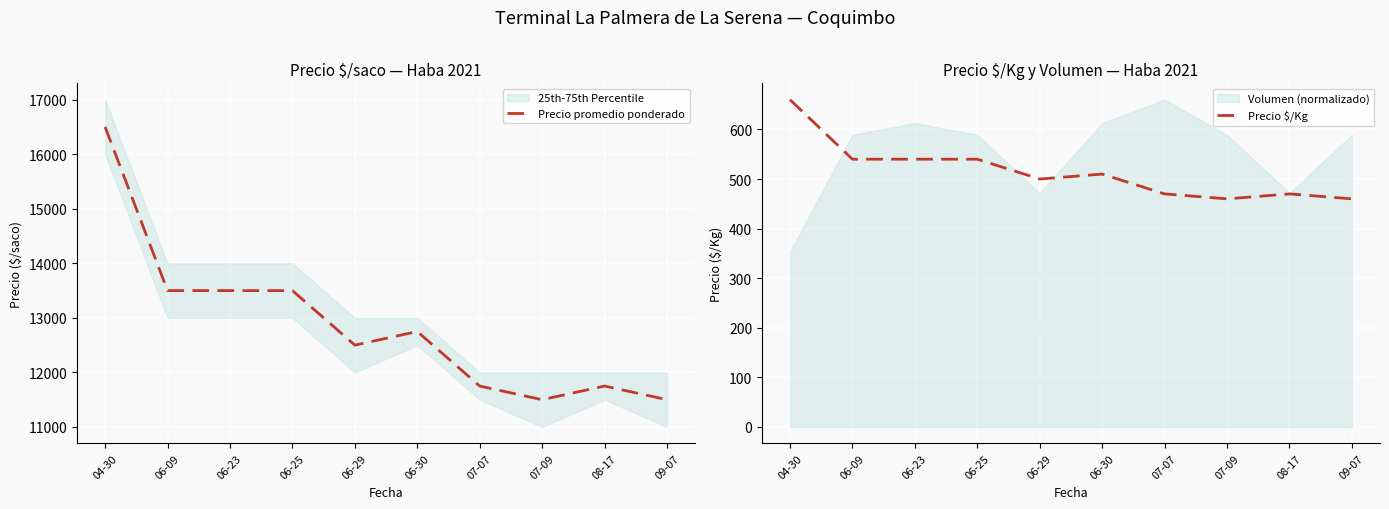

How many values in the Precio promedio ponderado series are below 12750?

5